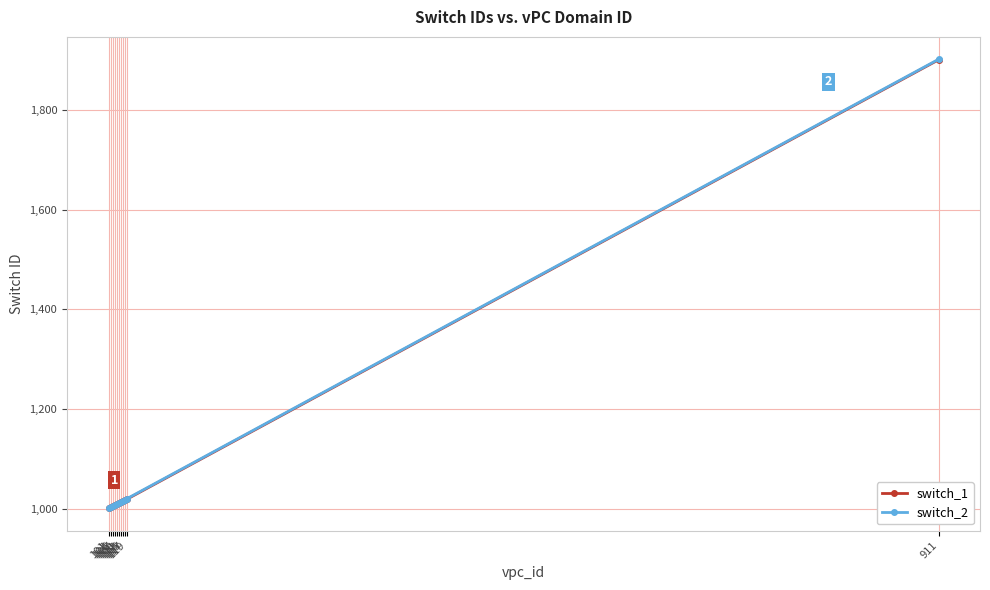

What is the difference between the maximum and minimum values in the switch_1 series?

900